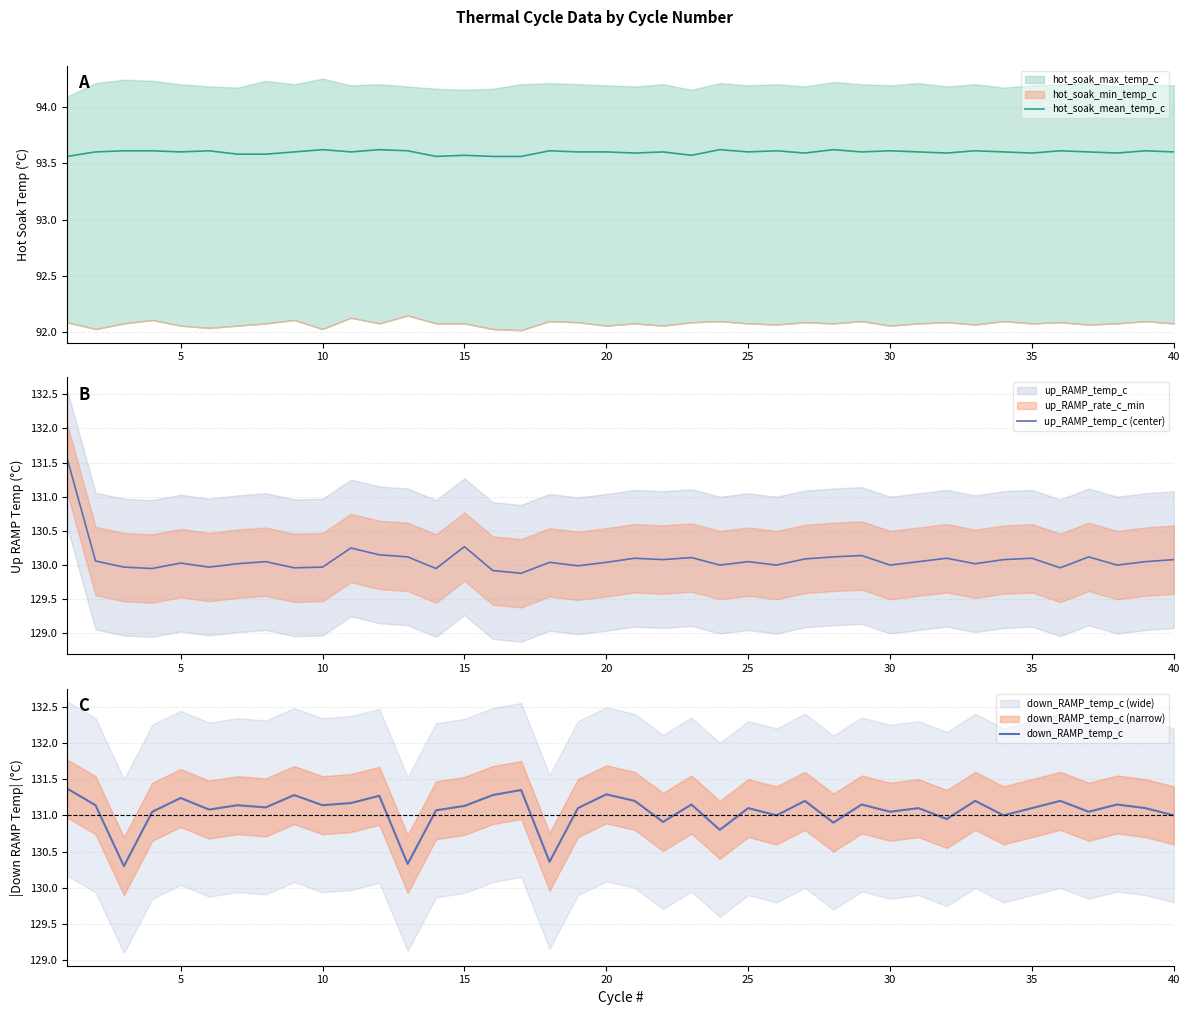

True or false: hot_soak_mean_temp_c has a value of 149.5 at 25.

False